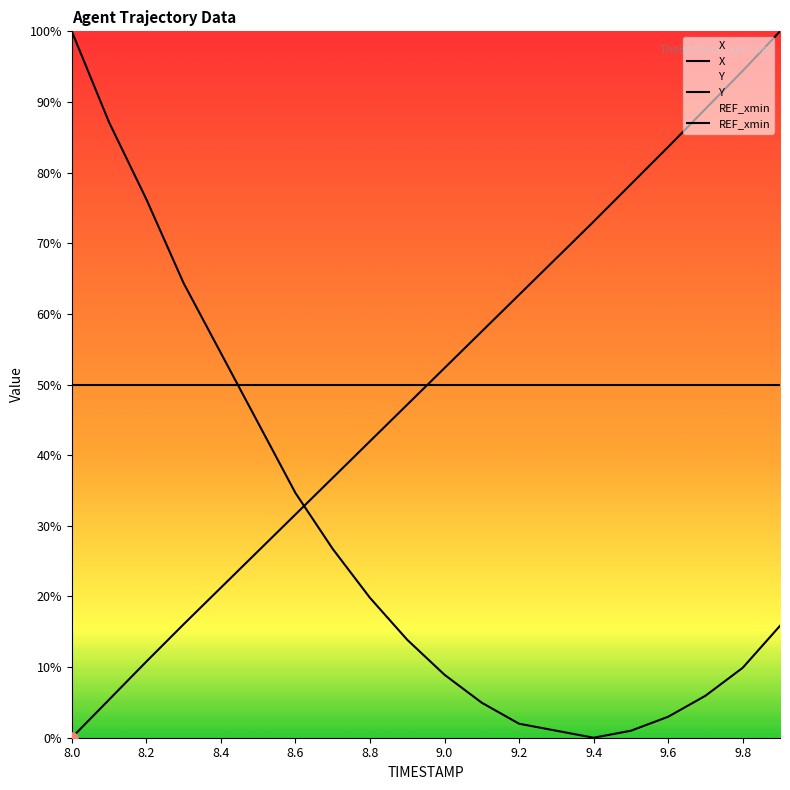

Reading left to right, what are all the values shown in this chart?

X: 0.0	0.1	0.1	0.2	0.2	0.3	0.3	0.4	0.4	0.5	0.5	0.6	0.6	0.7	0.7	0.8	0.8	0.9	0.9	1.0
Y: 1.0	0.9	0.8	0.6	0.5	0.4	0.3	0.3	0.2	0.1	0.1	0.0	0.0	0.0	0.0	0.0	0.0	0.1	0.1	0.2